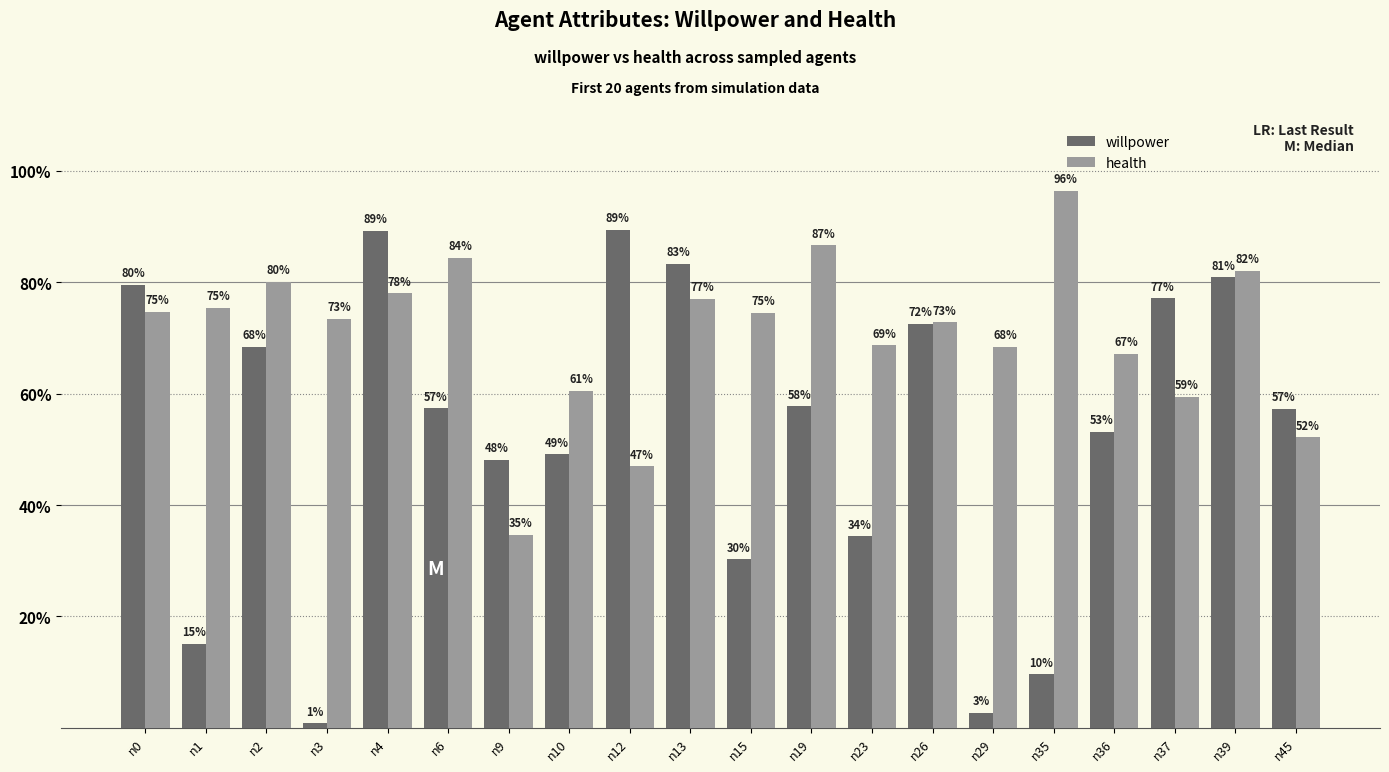

What are all the series names shown in the legend?

willpower, health